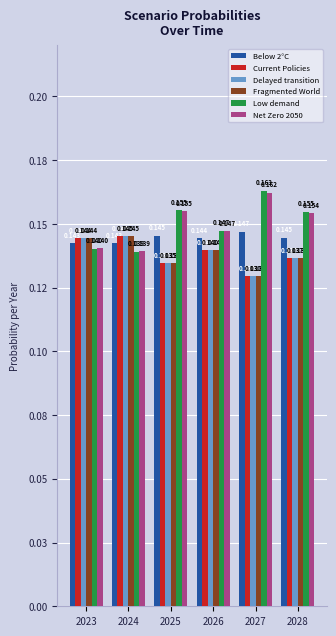

True or false: Below 2°C has a value of 0.1 at 2027.

True